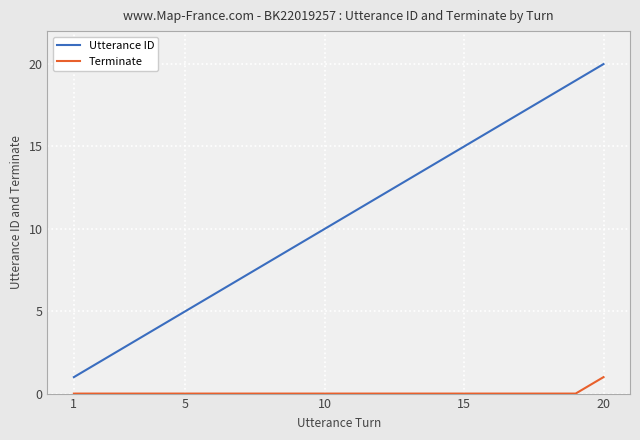

True or false: Terminate and Utterance ID intersect in this chart.

False